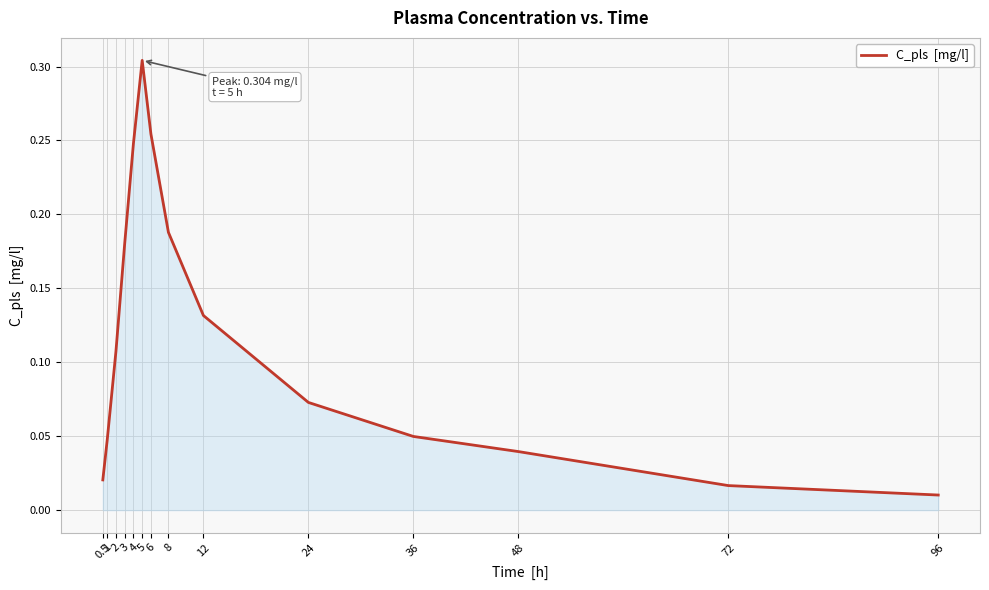

What is the change in value from 0.5 to 2?

+0.1